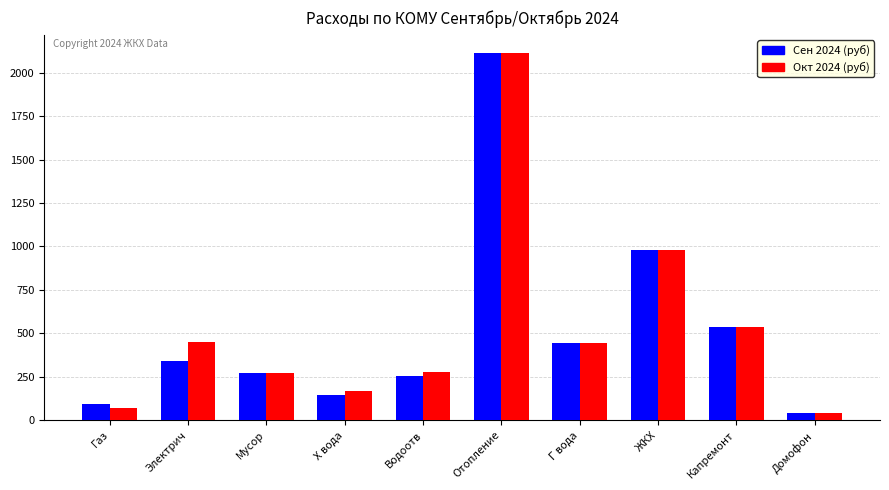

What is the value of the Сен 2024 (руб) bar at the 4th from the left?

146.2